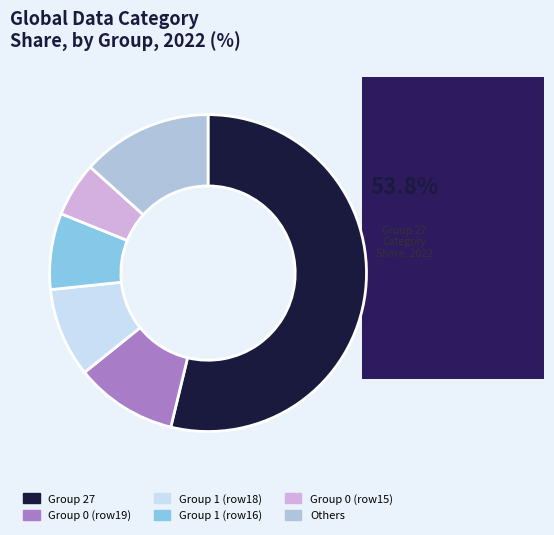

Between Group 1 (row16) and Others, which is larger?

Others